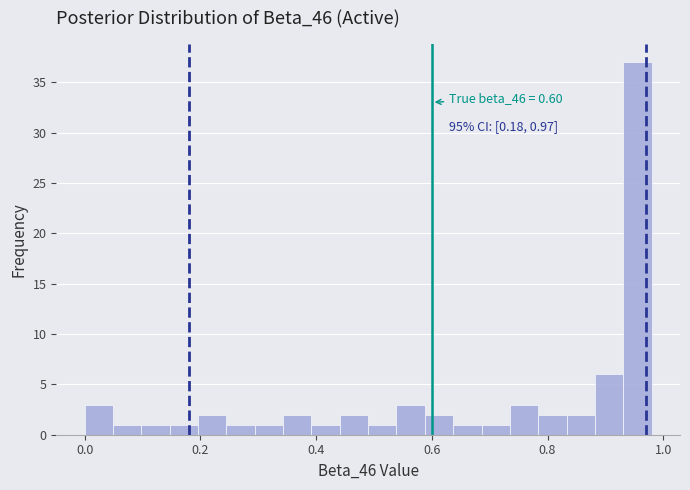

Around what value on the x-axis is the tallest bar? Give the approximate position of its centre, as read against the axis.

0.96